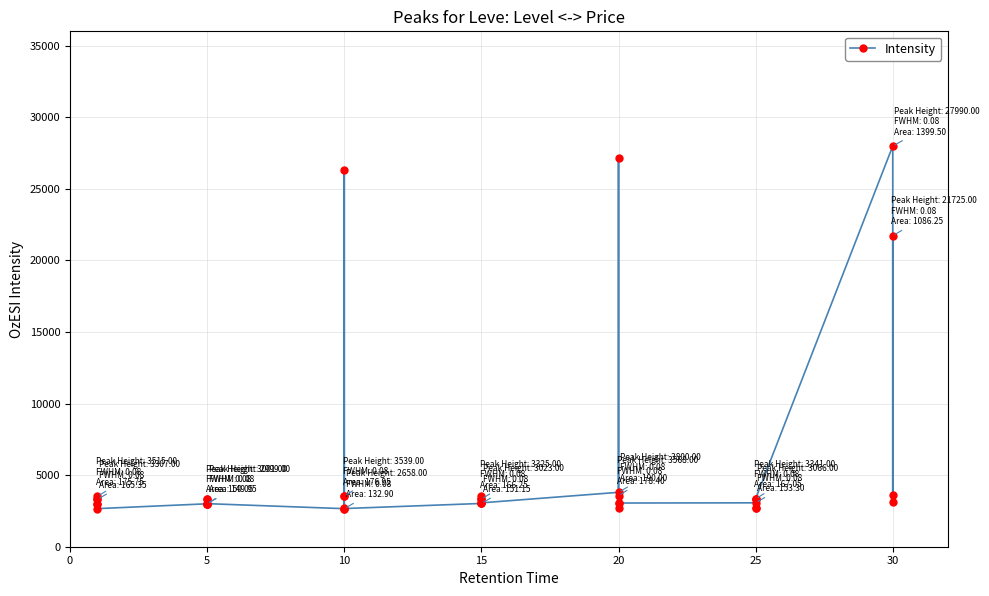

Reading left to right, list all the values displayed in this chart.

3307	3309	2996	3515	3000	2661	2999	3015	3313	3001	3316	3008	2658	2670	26304	3539	3543	2666	3023	3341	3041	3325	3561	3064	3800	27174	3053	3568	2700	3052	3066	2734	3349	3341	2734	3351	27990	3106	3601	21725